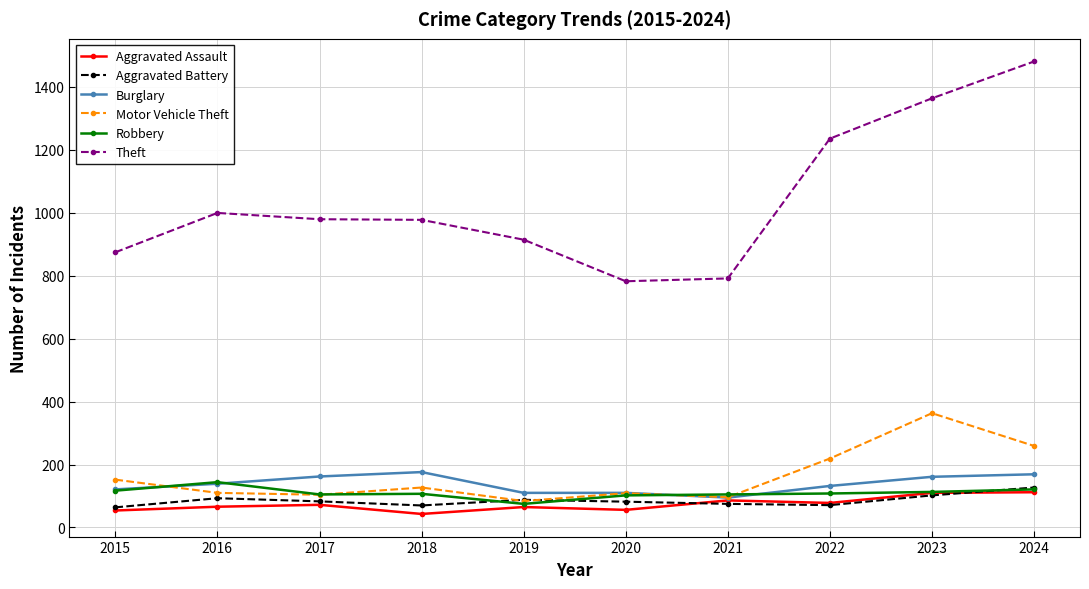

True or false: Burglary has more than 0 points higher than both neighbors.

True